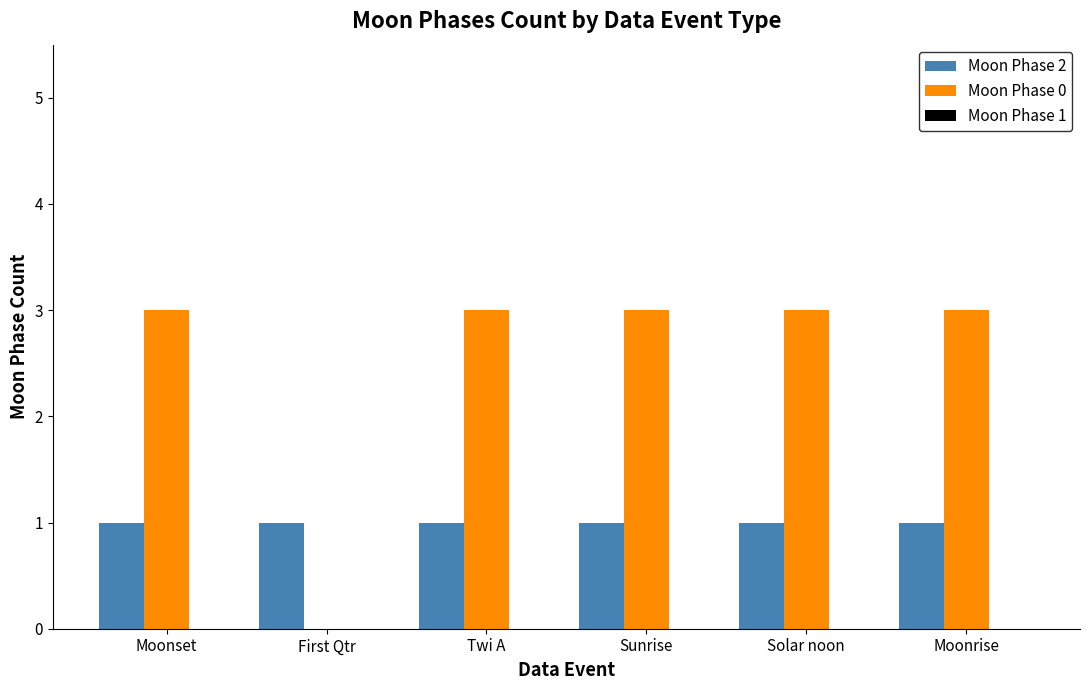

What is the maximum value shown in the chart?

3